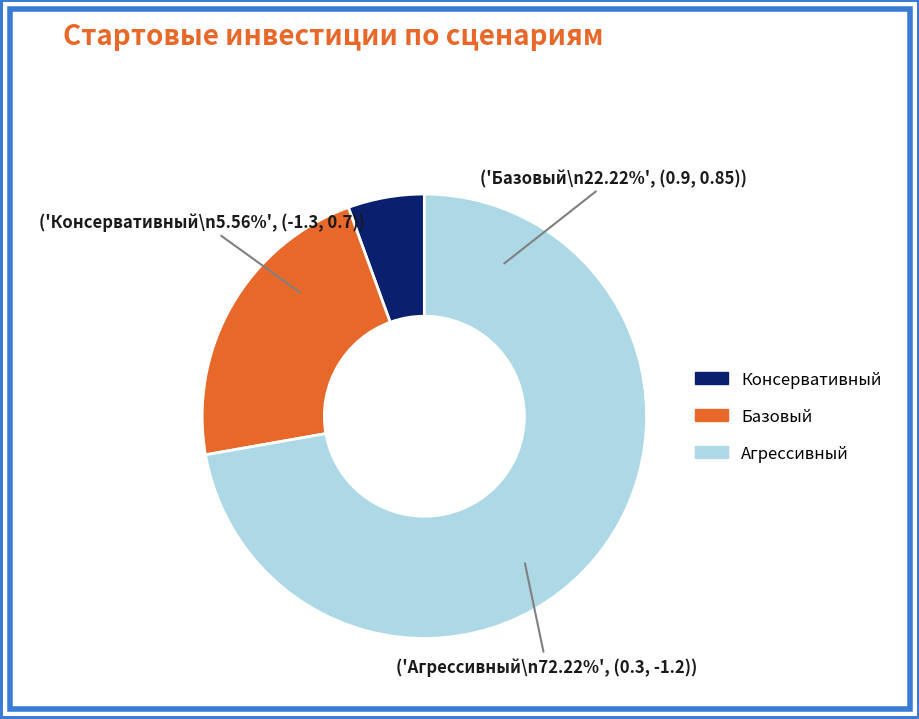

Is it true that Консервативный is 15% of the pie?

False